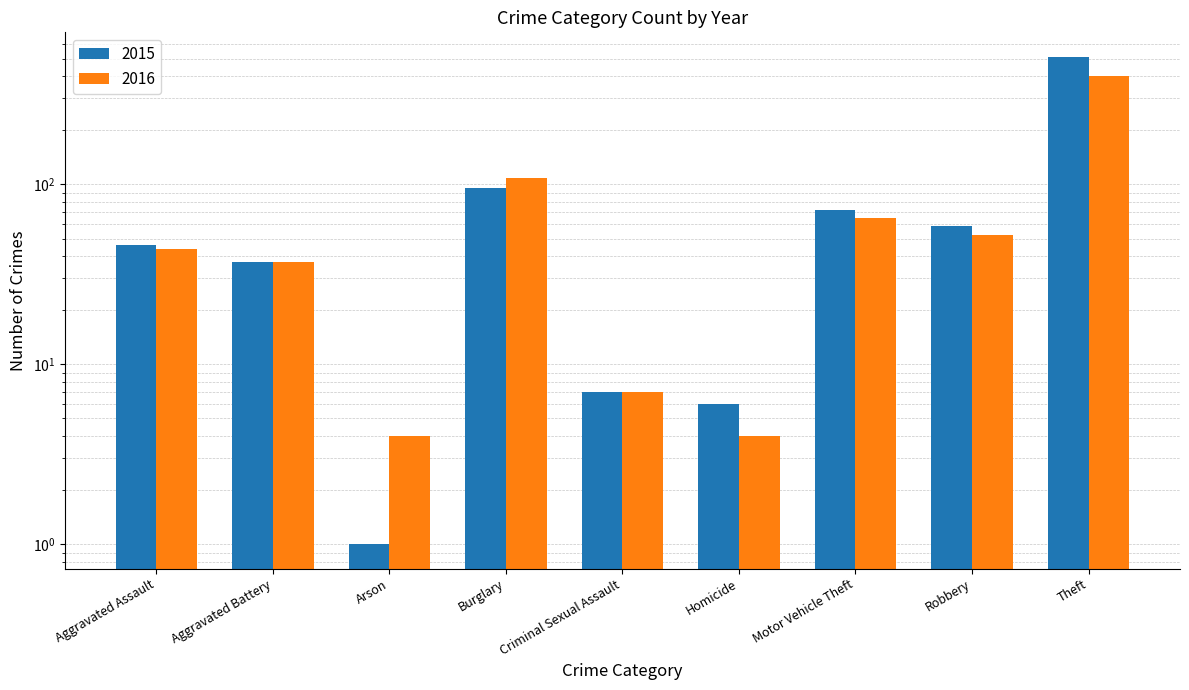

What is the difference between the maximum and second lowest values in the 2016 series?

397